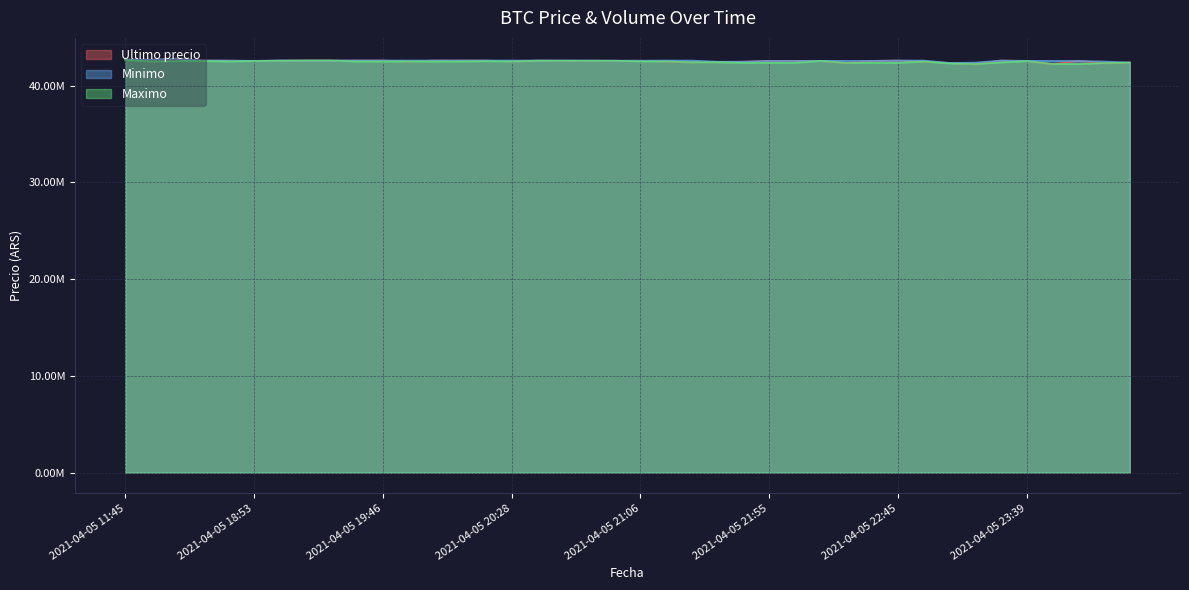

Reading left to right, transcribe all the data shown in this chart.

Ultimo precio: 2021-04-05 11:45=42699809	2021-04-05 16:00=42699652	2021-04-05 16:21=42799603	2021-04-05 18:21=42600000	2021-04-05 18:38=42590528	2021-04-05 18:53=42550000	2021-04-05 19:06=42600000	2021-04-05 19:17=42599999	2021-04-05 19:29=42600000	2021-04-05 19:38=42600000	2021-04-05 19:46=42599821	2021-04-05 19:51=42505000	2021-04-05 19:57=42599989	2021-04-05 20:05=42600000	2021-04-05 20:15=42599989	2021-04-05 20:28=42510020	2021-04-05 20:38=42599821	2021-04-05 20:46=42580000	2021-04-05 20:52=42580000	2021-04-05 20:58=42580001	2021-04-05 21:06=42579906	2021-04-05 21:16=42510010	2021-04-05 21:27=42420811	2021-04-05 21:38=42430171	2021-04-05 21:48=42480538	2021-04-05 21:55=42561803	2021-04-05 22:01=42565069	2021-04-05 22:10=42565011	2021-04-05 22:22=42356695	2021-04-05 22:34=42565201	2021-04-05 22:45=42596287	2021-04-05 22:55=42500000	2021-04-05 23:03=42350000	2021-04-05 23:13=42233851	2021-04-05 23:26=42596298	2021-04-05 23:39=42550000	2021-04-05 23:50=42238301	2021-04-05 23:59=42558737	2021-04-06 00:23=42336600	2021-04-06 00:42=42389999
Minimo: 2021-04-05 11:45=42699808	2021-04-05 16:00=42699652	2021-04-05 16:21=42799603	2021-04-05 18:21=42600000	2021-04-05 18:38=42590528	2021-04-05 18:53=42572454	2021-04-05 19:06=42600000	2021-04-05 19:17=42600000	2021-04-05 19:29=42600000	2021-04-05 19:38=42600000	2021-04-05 19:46=42599989	2021-04-05 19:51=42599989	2021-04-05 19:57=42599989	2021-04-05 20:05=42600000	2021-04-05 20:15=42599989	2021-04-05 20:28=42599833	2021-04-05 20:38=42599821	2021-04-05 20:46=42599664	2021-04-05 20:52=42595000	2021-04-05 20:58=42580001	2021-04-05 21:06=42579906	2021-04-05 21:16=42599809	2021-04-05 21:27=42596298	2021-04-05 21:38=42474474	2021-04-05 21:48=42480501	2021-04-05 21:55=42561802	2021-04-05 22:01=42565022	2021-04-05 22:10=42565011	2021-04-05 22:22=42565010	2021-04-05 22:34=42565201	2021-04-05 22:45=42596287	2021-04-05 22:55=42596298	2021-04-05 23:03=42350000	2021-04-05 23:13=42385200	2021-04-05 23:26=42596298	2021-04-05 23:39=42567060	2021-04-05 23:50=42558437	2021-04-05 23:59=42558737	2021-04-06 00:23=42500000	2021-04-06 00:42=42390000
Maximo: 2021-04-05 11:45=42650000	2021-04-05 16:00=42503040	2021-04-05 16:21=42550570	2021-04-05 18:21=42550000	2021-04-05 18:38=42500020	2021-04-05 18:53=42550000	2021-04-05 19:06=42580000	2021-04-05 19:17=42599999	2021-04-05 19:29=42599999	2021-04-05 19:38=42500030	2021-04-05 19:46=42500030	2021-04-05 19:51=42505000	2021-04-05 19:57=42500030	2021-04-05 20:05=42505000	2021-04-05 20:15=42530010	2021-04-05 20:28=42510020	2021-04-05 20:38=42580000	2021-04-05 20:46=42580000	2021-04-05 20:52=42580000	2021-04-05 20:58=42580000	2021-04-05 21:06=42510010	2021-04-05 21:16=42510010	2021-04-05 21:27=42420811	2021-04-05 21:38=42430171	2021-04-05 21:48=42355170	2021-04-05 21:55=42356050	2021-04-05 22:01=42356180	2021-04-05 22:10=42565010	2021-04-05 22:22=42356695	2021-04-05 22:34=42365010	2021-04-05 22:45=42365000	2021-04-05 22:55=42500000	2021-04-05 23:03=42300000	2021-04-05 23:13=42235000	2021-04-05 23:26=42400000	2021-04-05 23:39=42550000	2021-04-05 23:50=42238301	2021-04-05 23:59=42241399	2021-04-06 00:23=42336615	2021-04-06 00:42=42389999